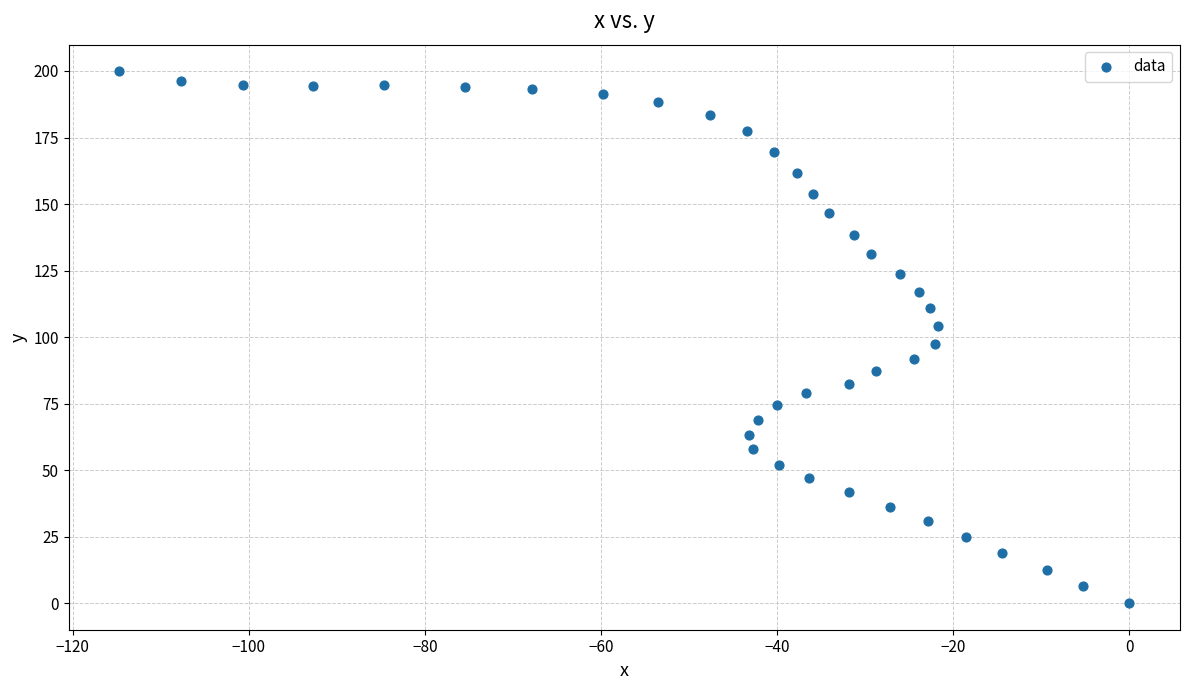

What is the range of X values (max minus min)?

114.7